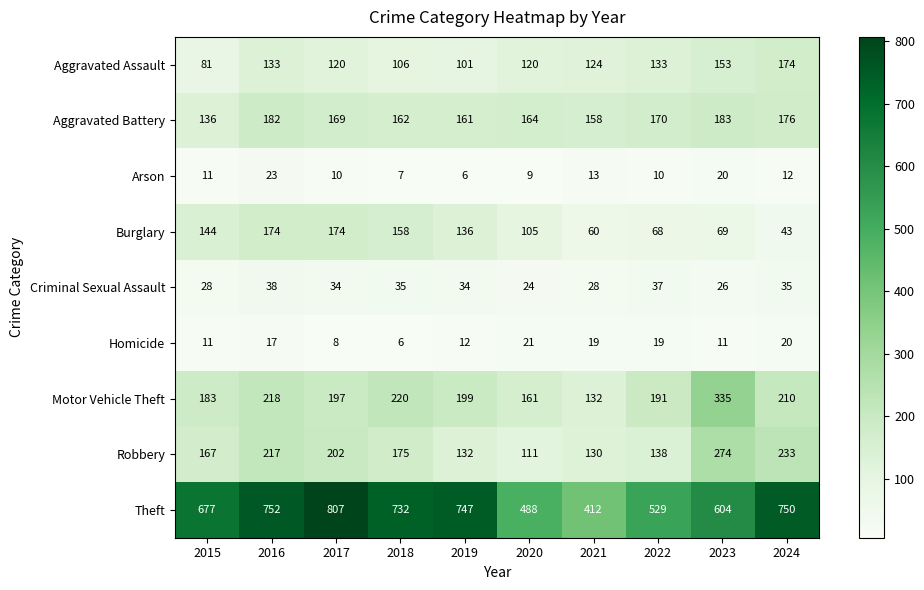

What is the sum of all Robbery values?

1779